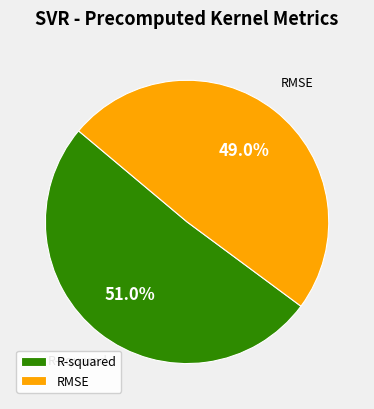

How many slices are in this pie chart?

2